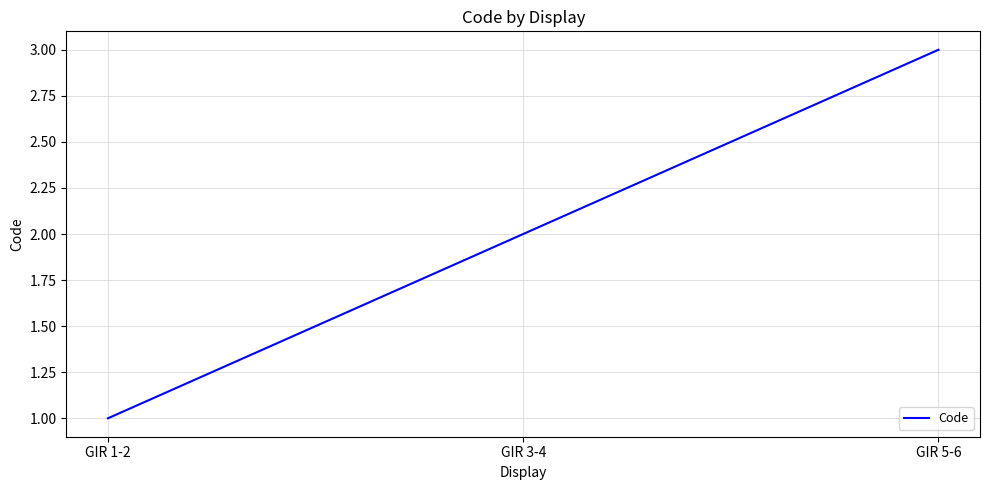

Rank the categories by value from highest to lowest.

GIR 5-6, GIR 3-4, GIR 1-2